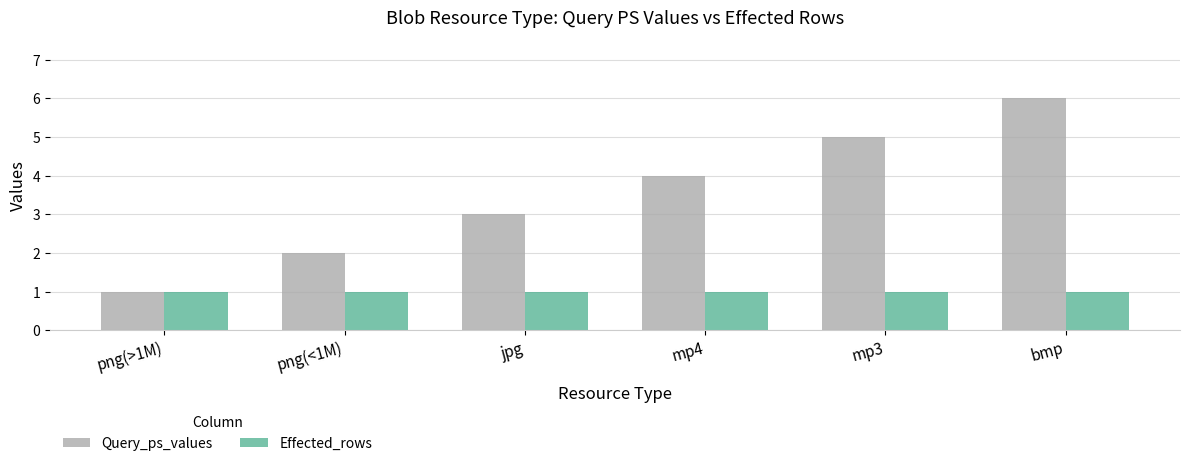

What are all the series names shown in the legend?

Query_ps_values, Effected_rows